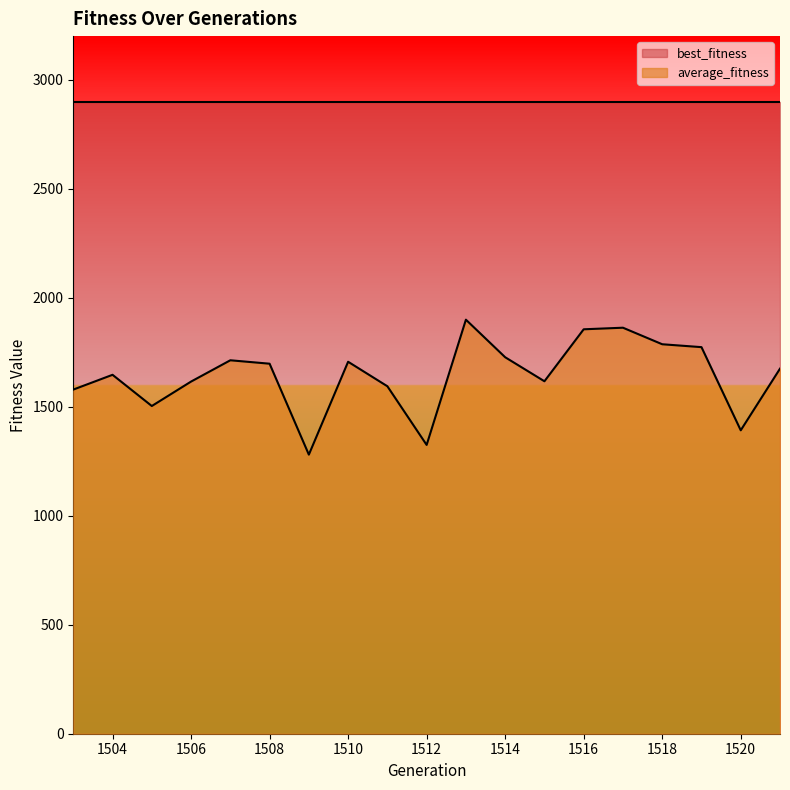

List the labels in order of value, largest first.

1513, 1517, 1516, 1518, 1519, 1514, 1507, 1510, 1508, 1521, 1504, 1515, 1506, 1511, 1503, 1505, 1520, 1512, 1509